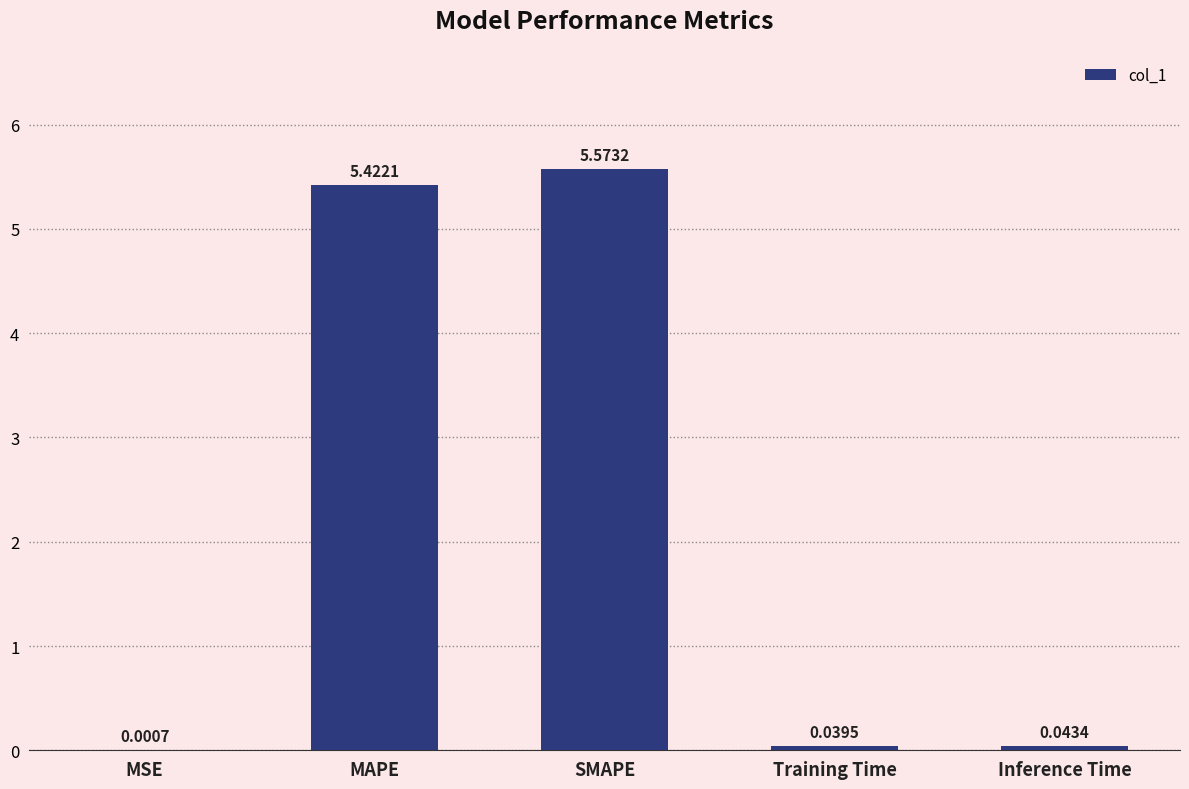

Which label corresponds to the largest value in the chart?

SMAPE